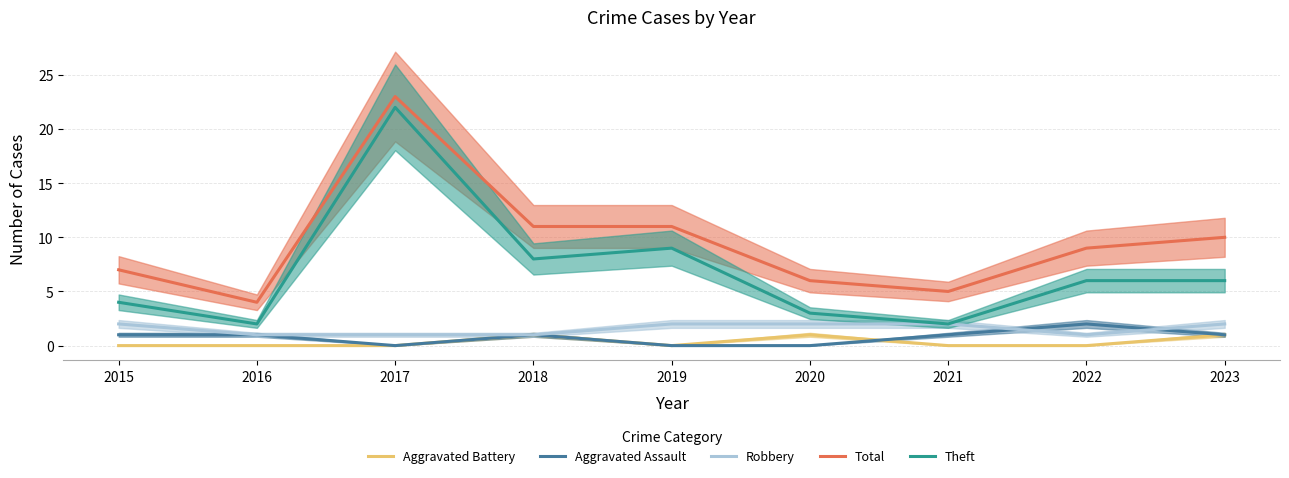

How many positive values does the Aggravated Battery series have?

3